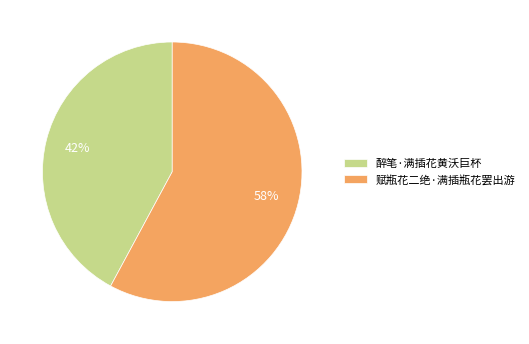

How many slices are in this pie chart?

2